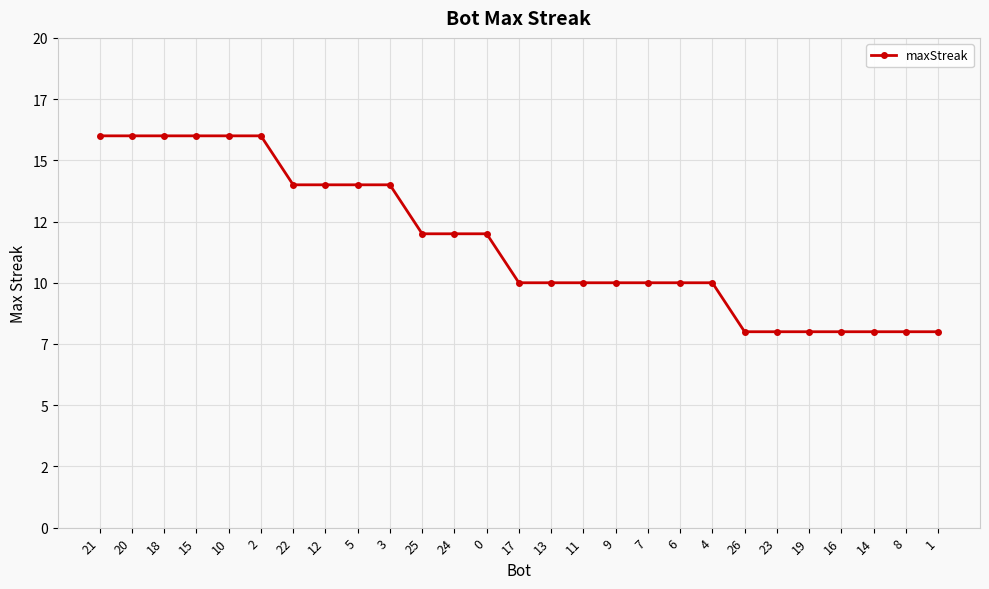

Does the chart have visible grid lines?

Yes